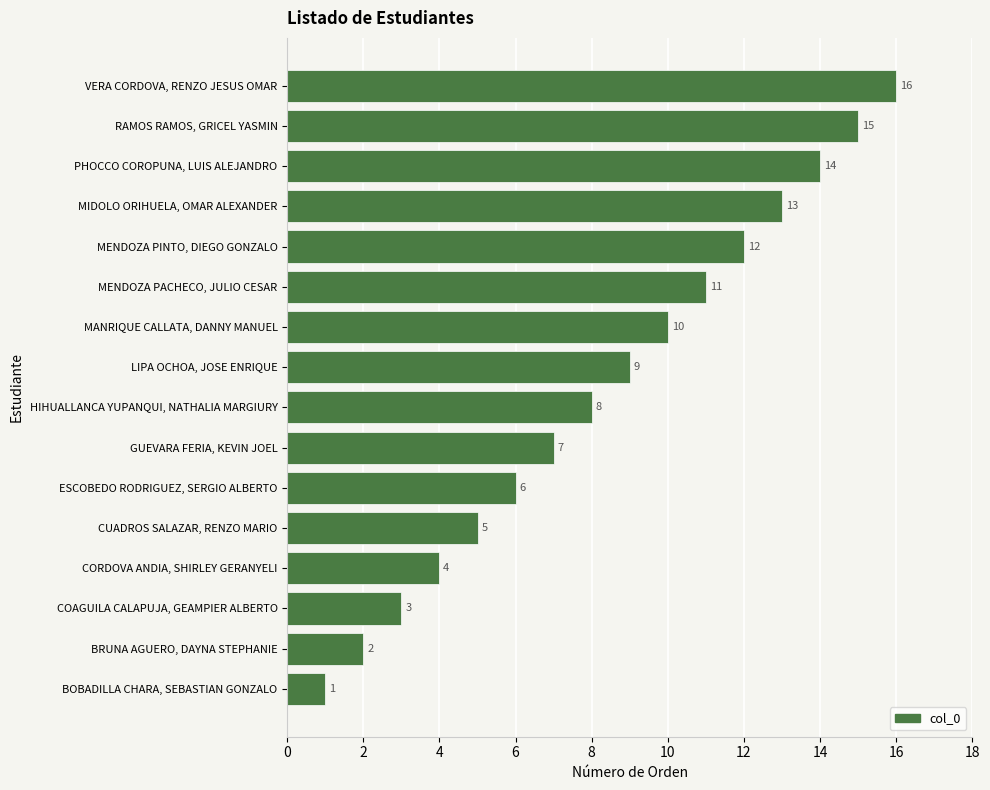

At which label is the value closest to 8?

HIHUALLANCA YUPANQUI, NATHALIA MARGIURY